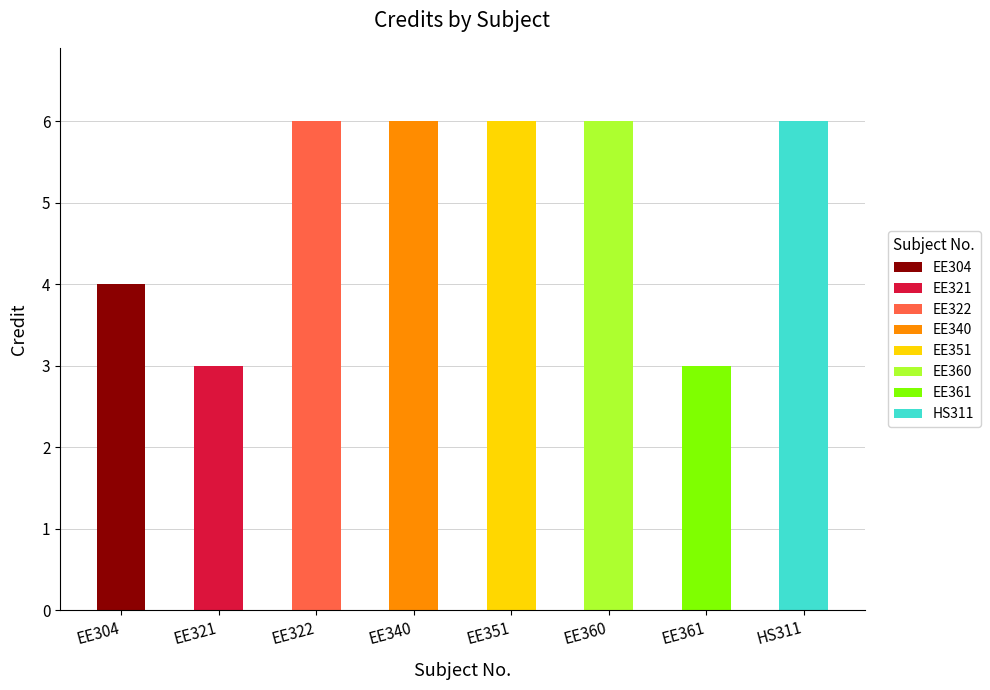

What is the maximum value for EE304?

4